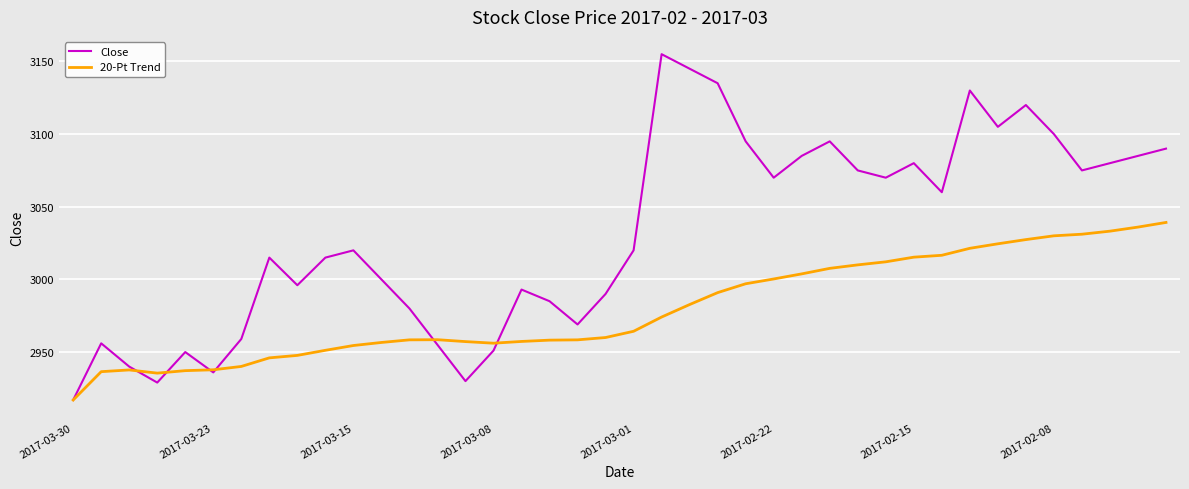

What is the minimum value for 20-Pt Trend?

2917.0